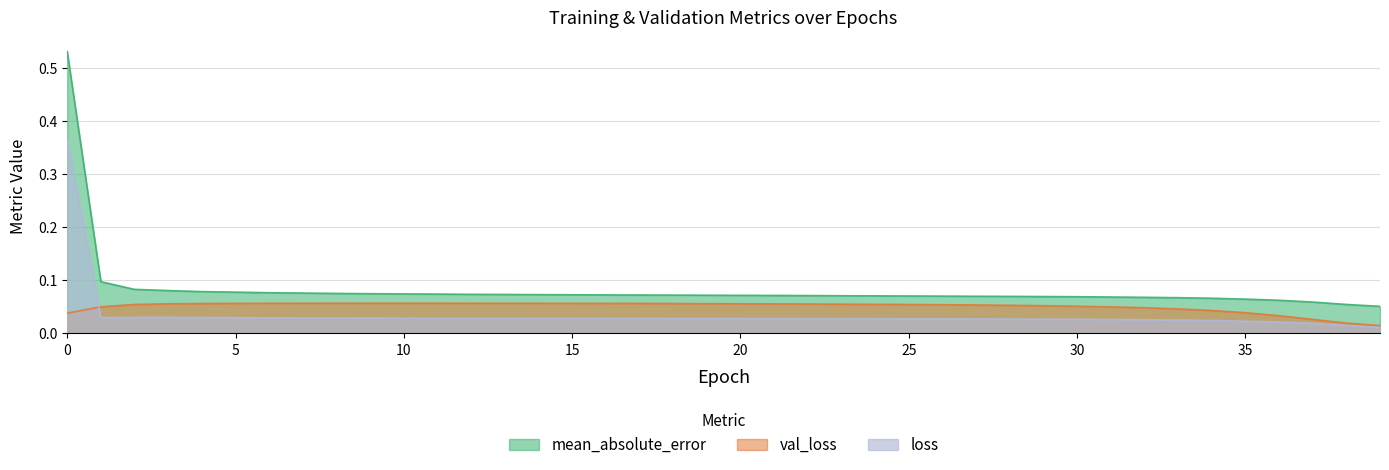

Which has a higher value, 11 or 23?

11